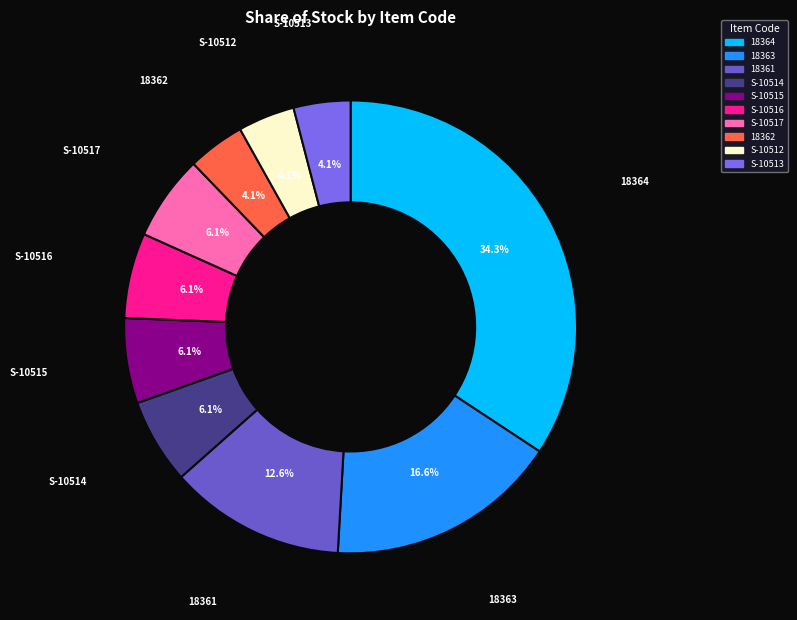

What percentage is NOT represented by 18362?

95.9%